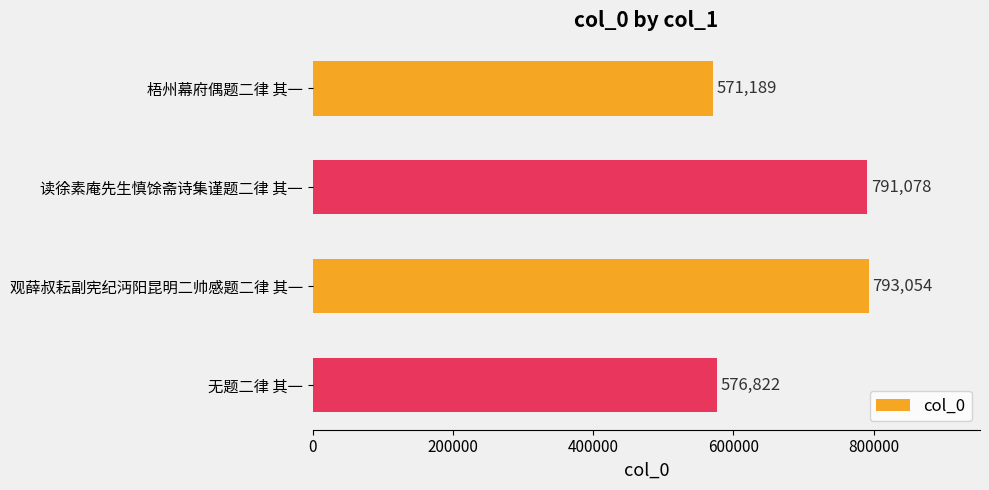

Rank the categories by value from lowest to highest.

梧州幕府偶题二律 其一, 无题二律 其一, 读徐素庵先生慎馀斋诗集谨题二律 其一, 观薛叔耘副宪纪沔阳昆明二帅感题二律 其一